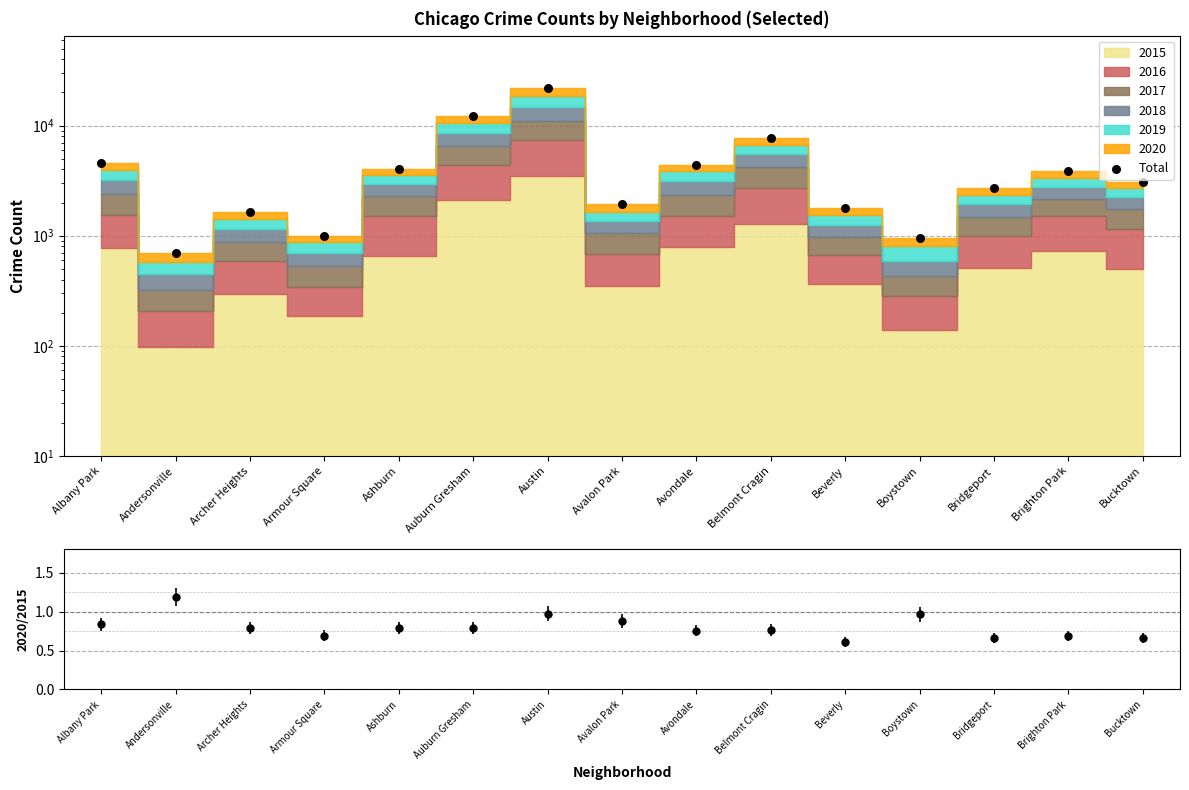

What is the change in value from Belmont Cragin to Beverly?

-5910